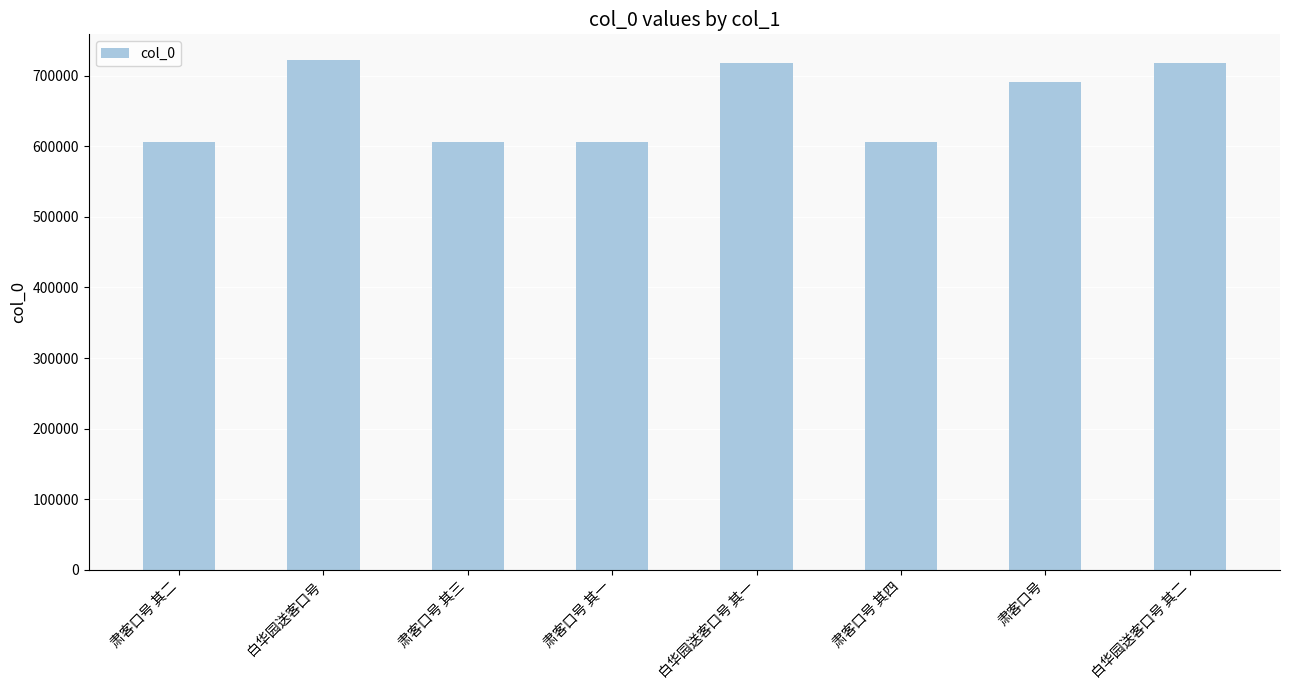

The chart shows a value of 718436 at 白华园送客口号 其一. True or false?

True